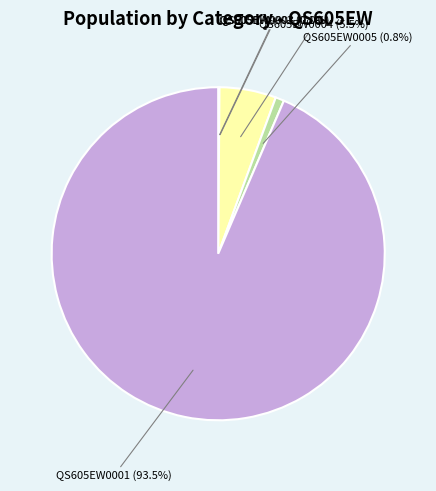

Is there a majority slice in this chart?

Yes